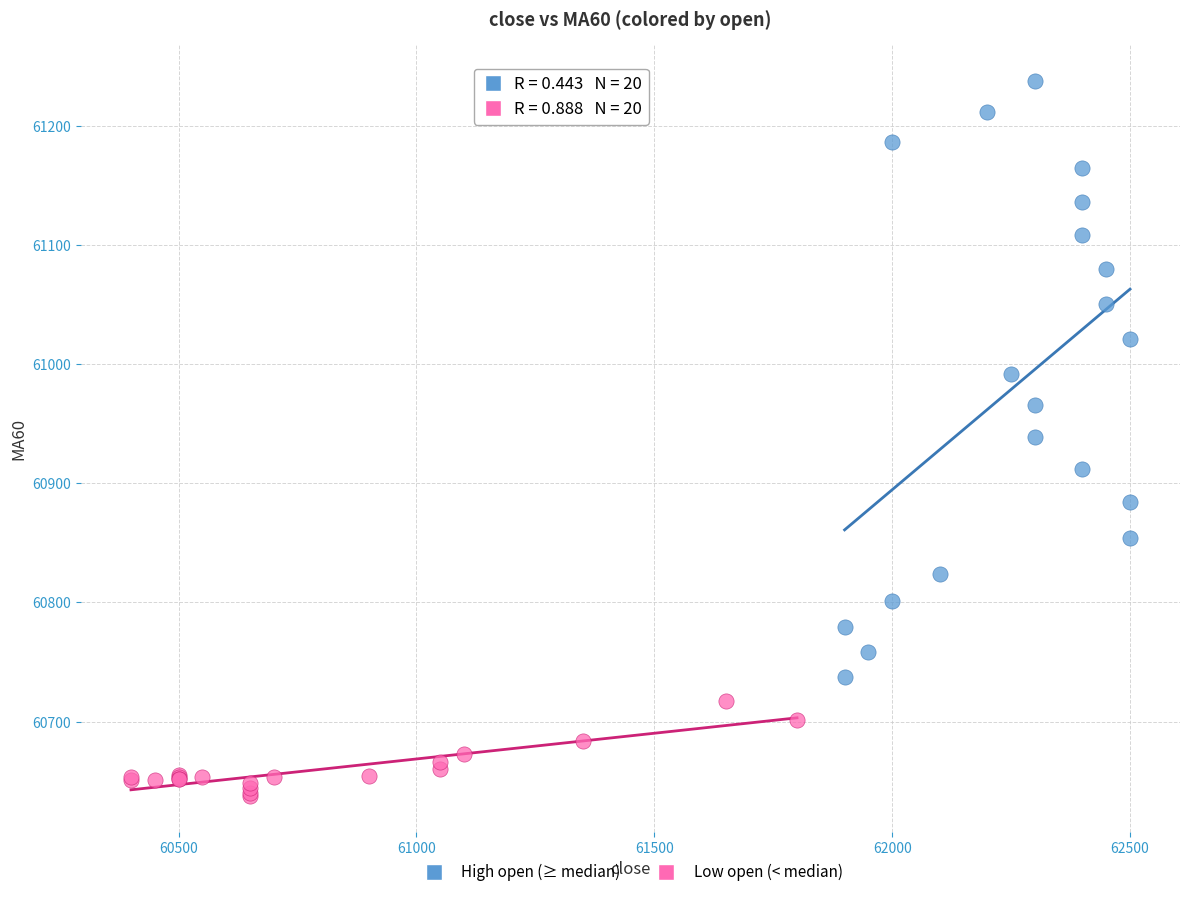

Which series contains the lowest Y value?

Low open (< median)